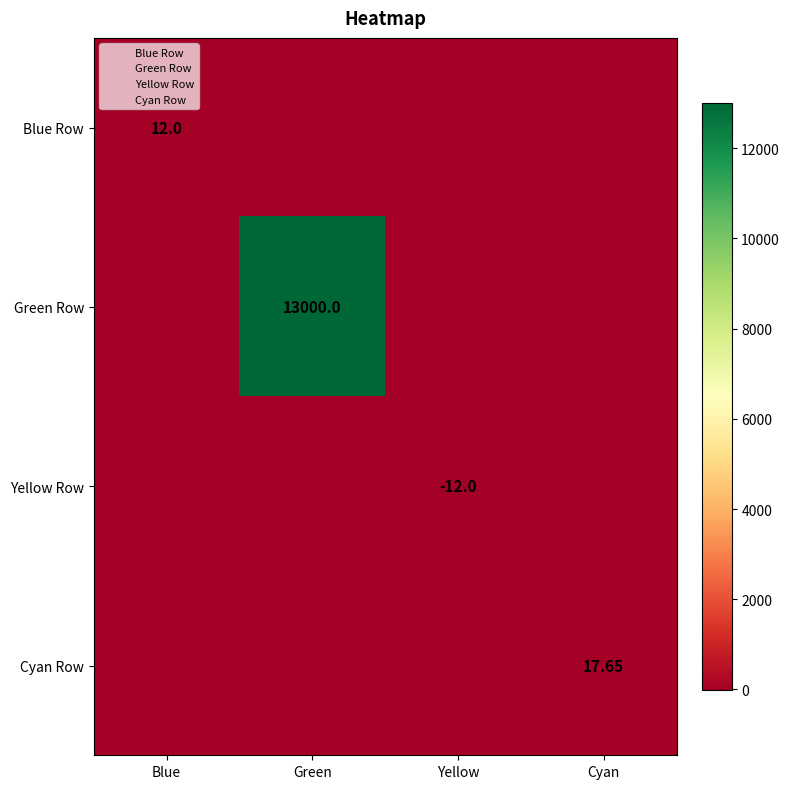

Count the number of data series in this chart.

4